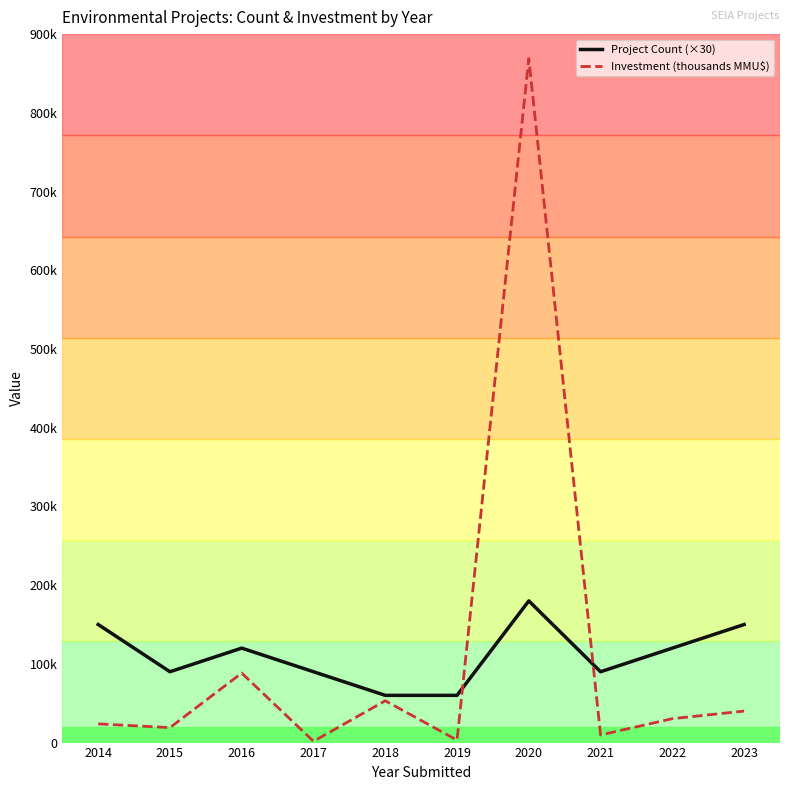

List the labels in order of Project Count (×30) value, smallest first.

2018, 2019, 2015, 2017, 2021, 2016, 2022, 2014, 2023, 2020